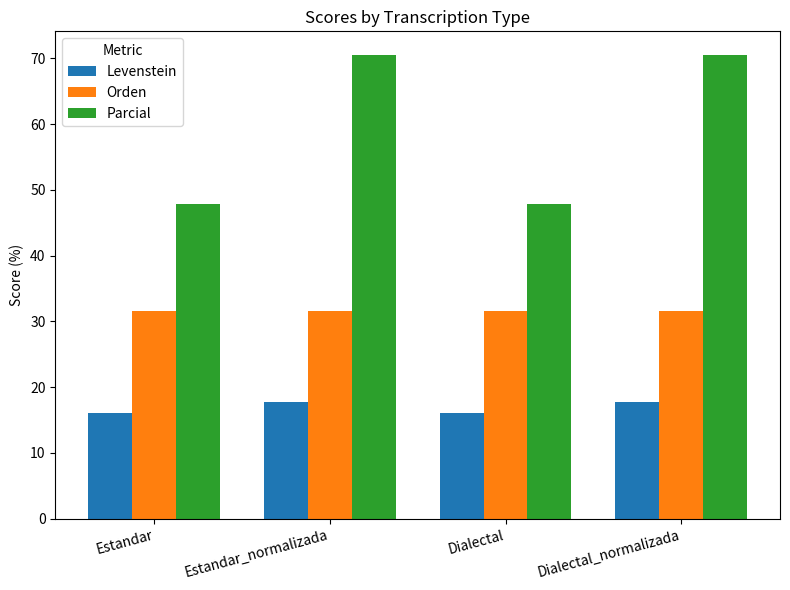

Reading left to right, extract all data points from this chart.

Levenstein: Estandar=16.1	Estandar_normalizada=17.7	Dialectal=16.1	Dialectal_normalizada=17.7
Orden: Estandar=31.6	Estandar_normalizada=31.6	Dialectal=31.6	Dialectal_normalizada=31.6
Parcial: Estandar=47.8	Estandar_normalizada=70.6	Dialectal=47.8	Dialectal_normalizada=70.6